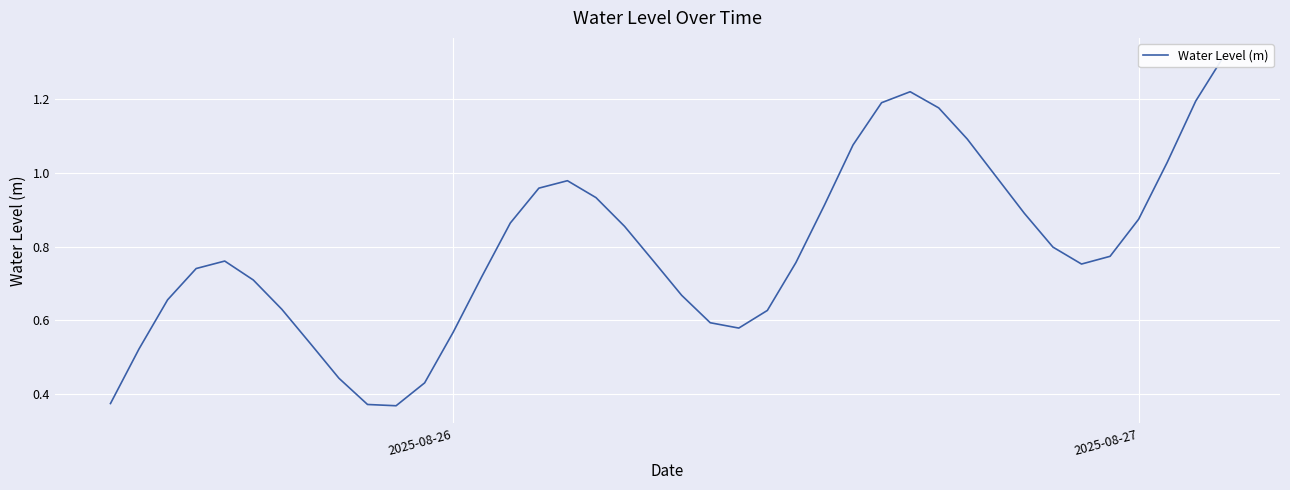

Reading left to right, list all the values displayed in this chart.

0.4	0.5	0.7	0.7	0.8	0.7	0.6	0.5	0.4	0.4	0.4	0.4	0.6	0.7	0.9	1.0	1.0	0.9	0.9	0.8	0.7	0.6	0.6	0.6	0.8	0.9	1.1	1.2	1.2	1.2	1.1	1.0	0.9	0.8	0.8	0.8	0.9	1.0	1.2	1.3